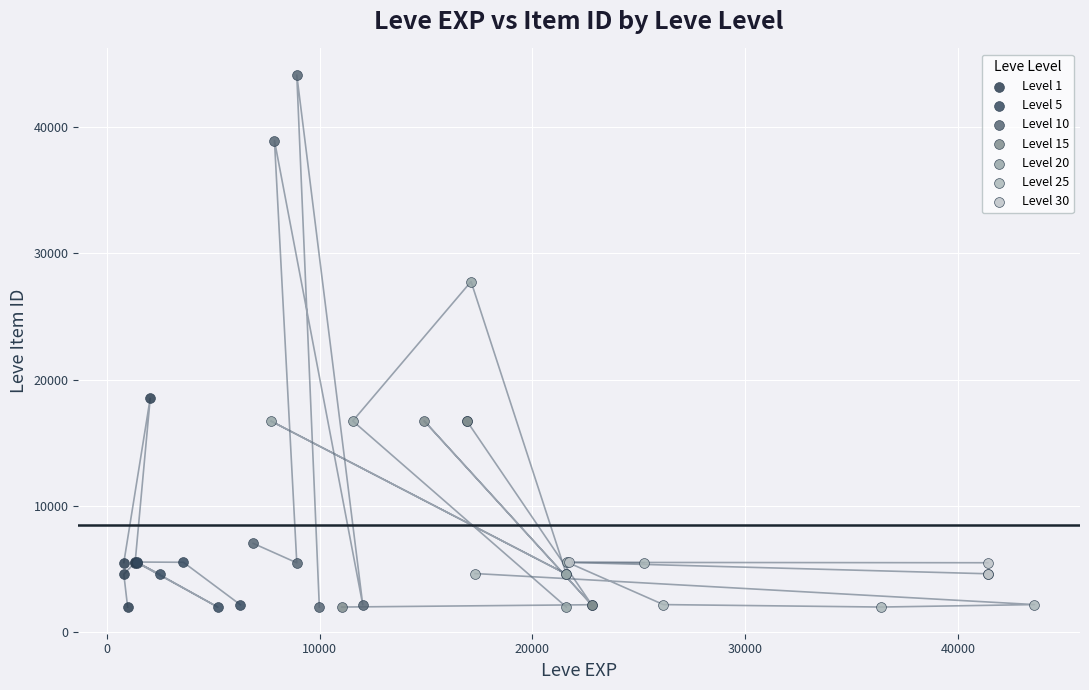

Which series has the largest Y range (max minus min)?

Level 10